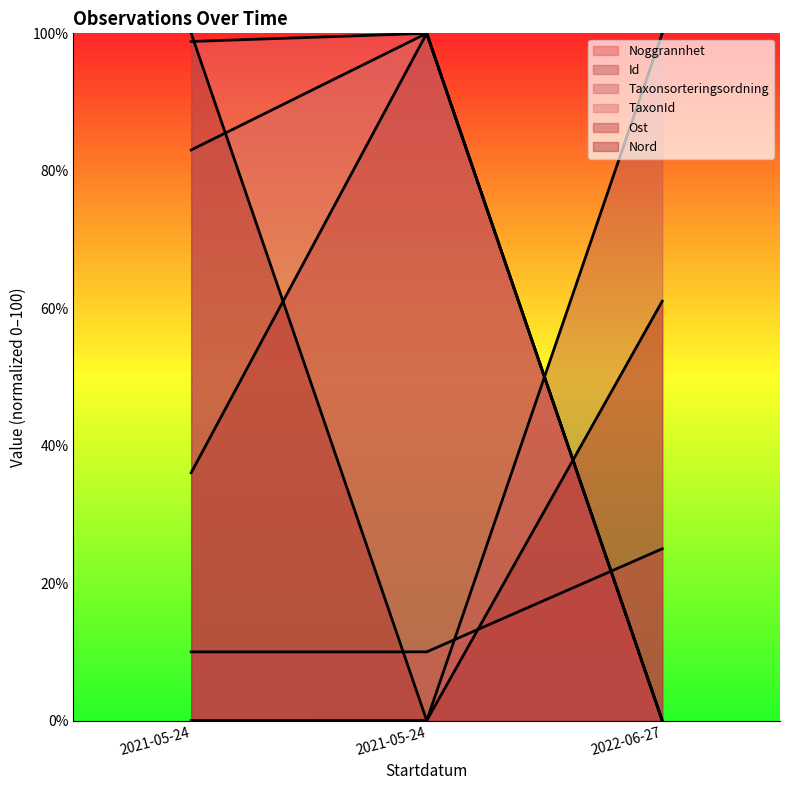

How many values in the Nord series are below 61?

1